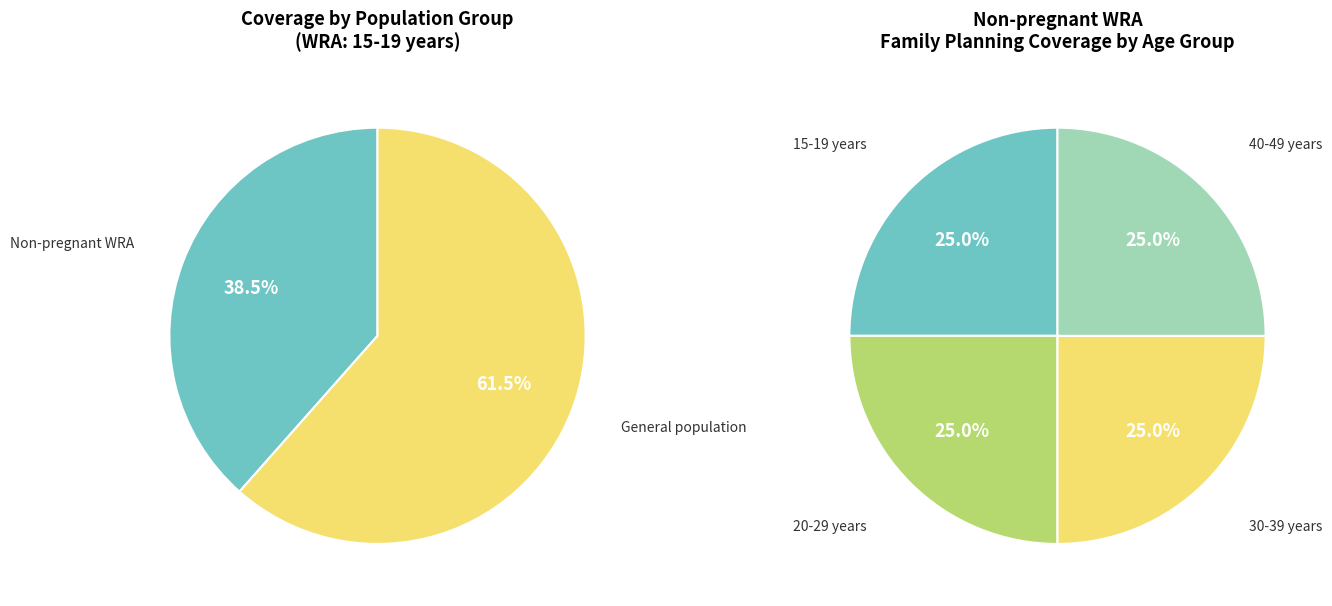

To the nearest percent, what is the difference between the Non-pregnant WRA and General population slice percentages?

23%